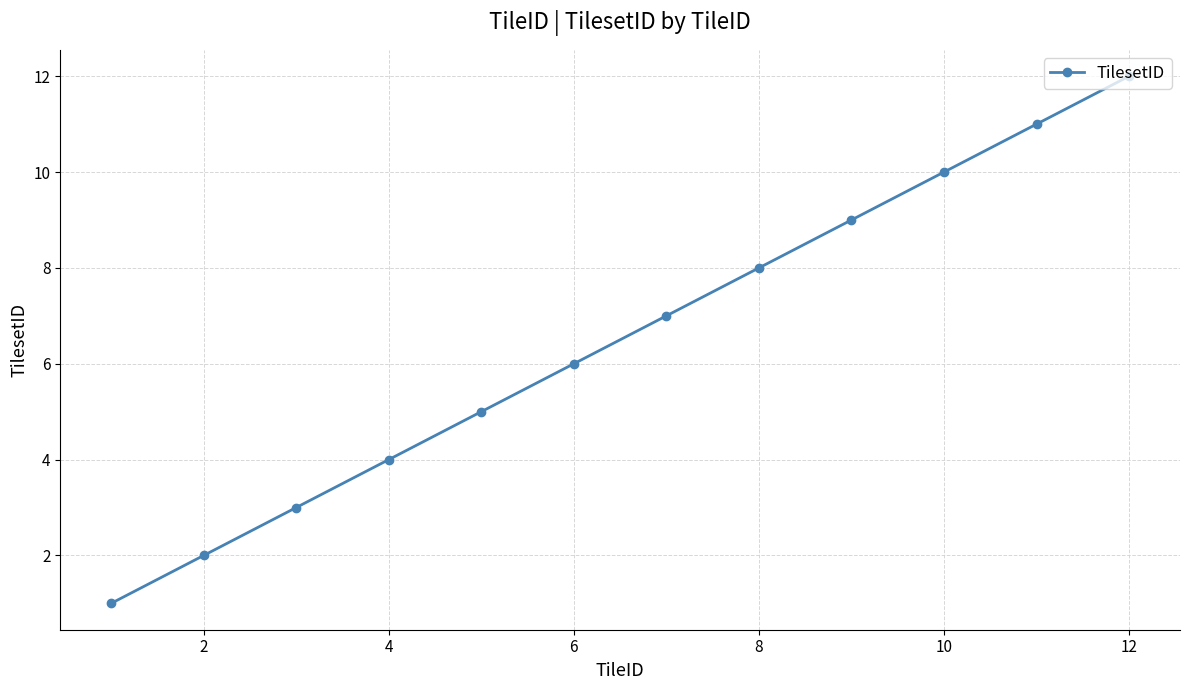

What is the maximum value shown in the chart?

12